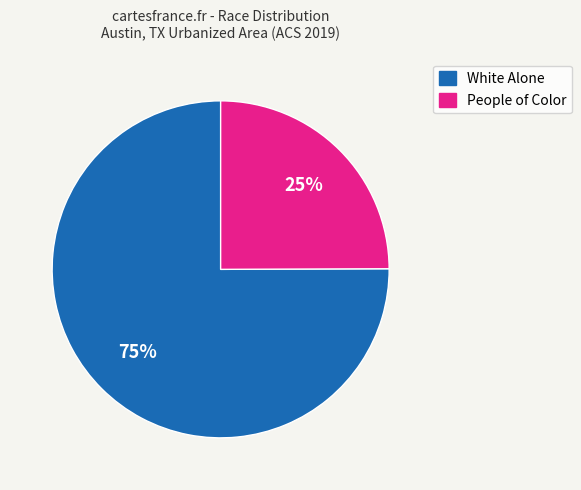

To the nearest percent, what is the average slice percentage?

50%